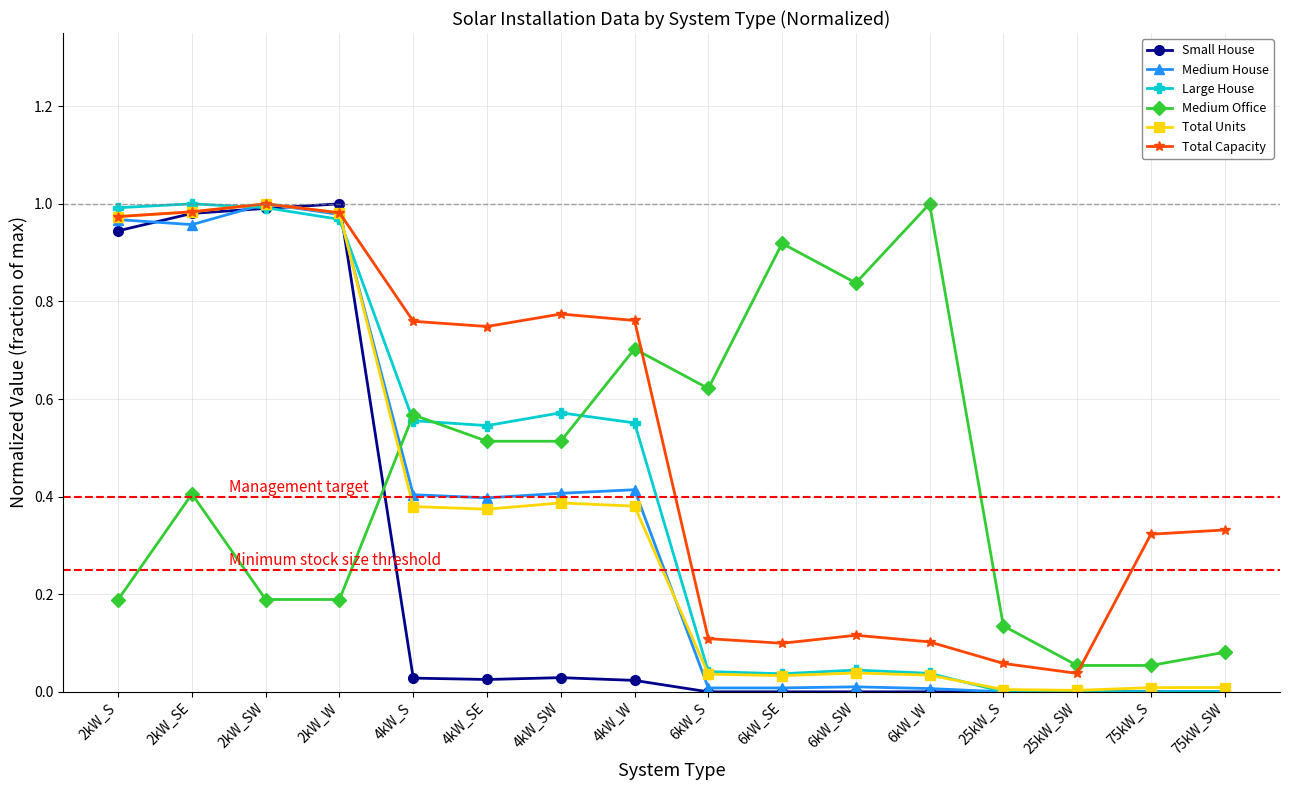

At how many categories does at least one series exceed 0?

16